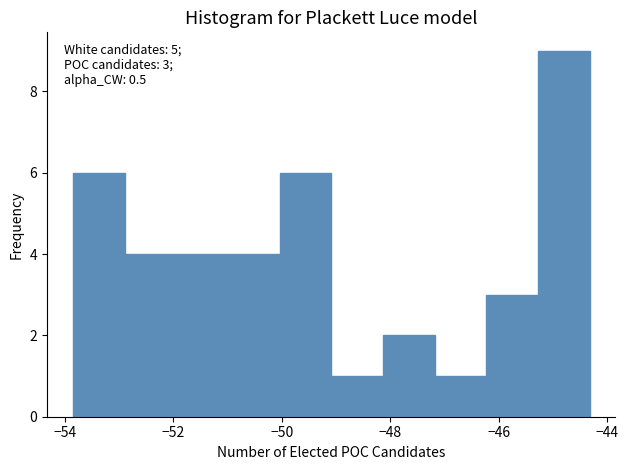

Over which range of the x-axis is the bar tallest?

-45.2 to -44.4